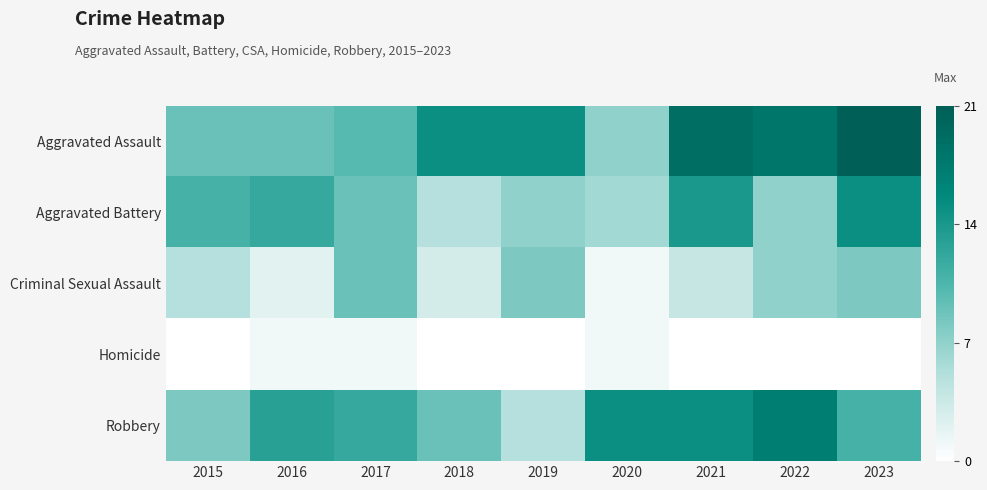

Between 2016 and 2018, which series saw the biggest shift?

Aggravated Battery